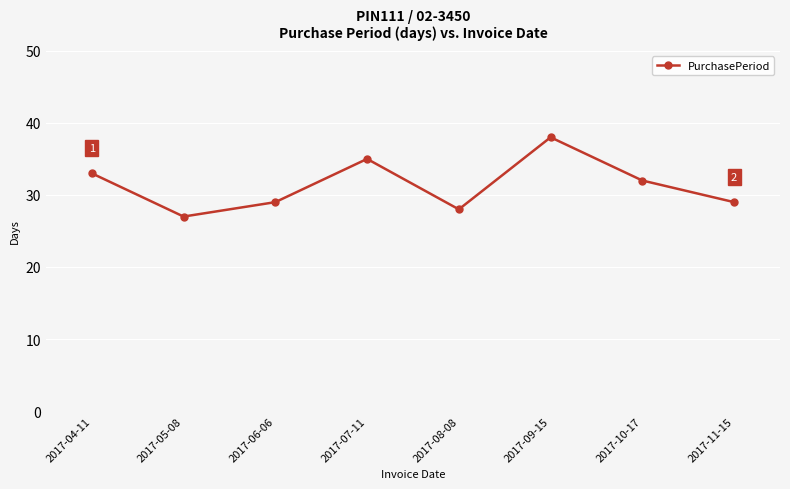

Does the chart have visible grid lines?

Yes